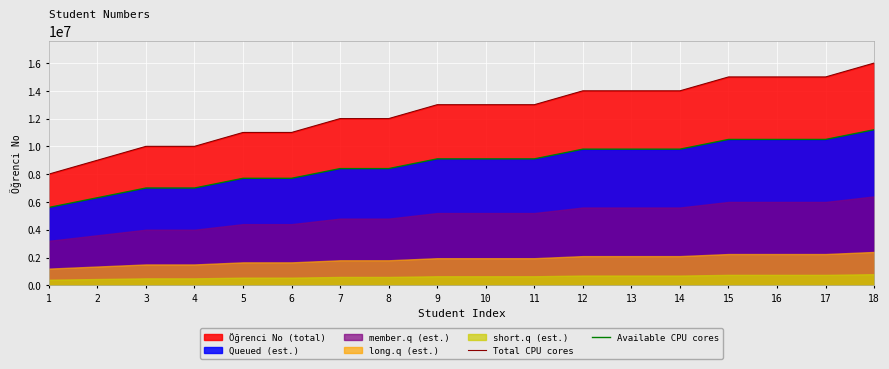

Between 9 and 8, which is larger?

9